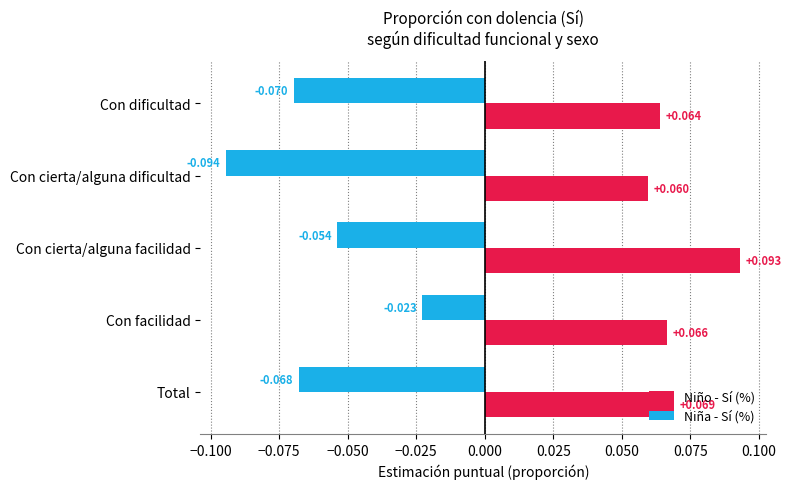

At which category does the chart reach its minimum across all series?

Con cierta/alguna dificultad